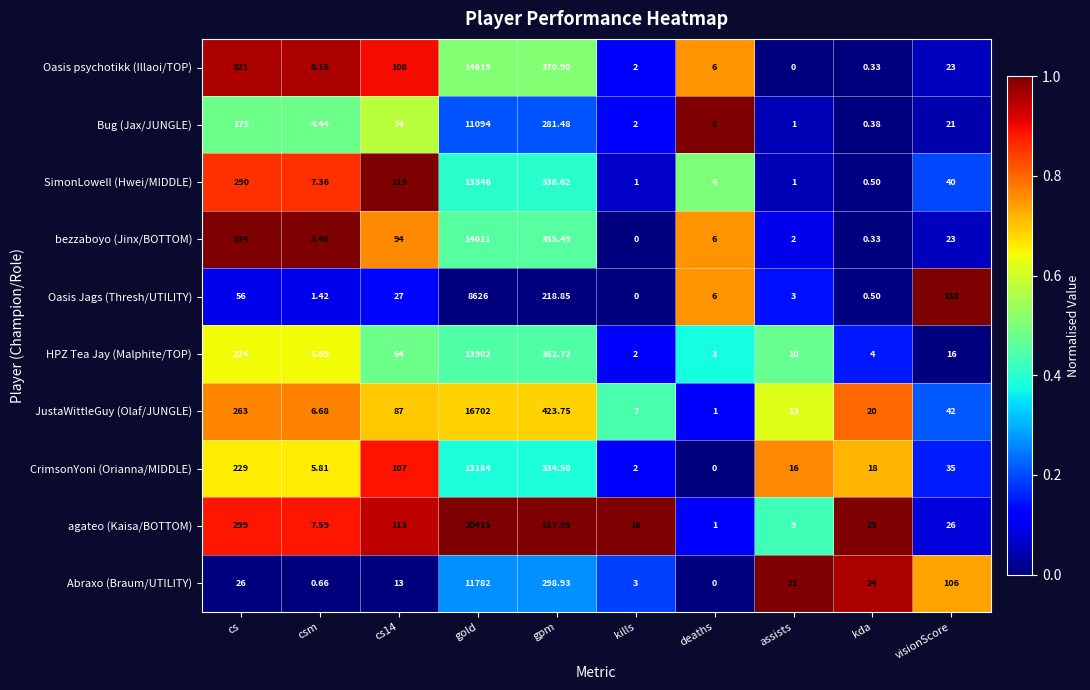

At which label does bezzaboyo (Jinx/BOTTOM) reach its peak?

gold